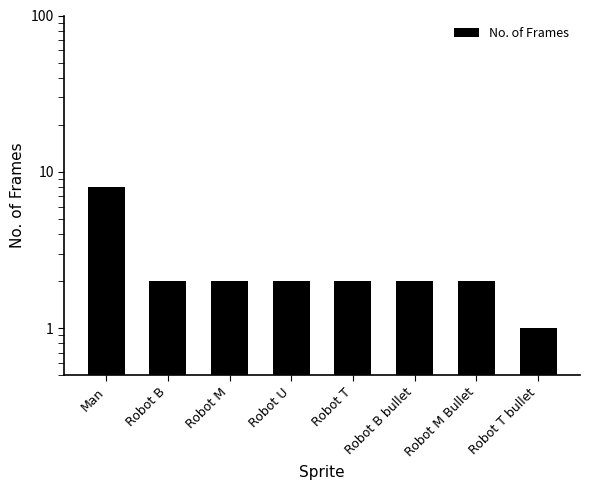

What is the value of the 6th bar from the left?

2